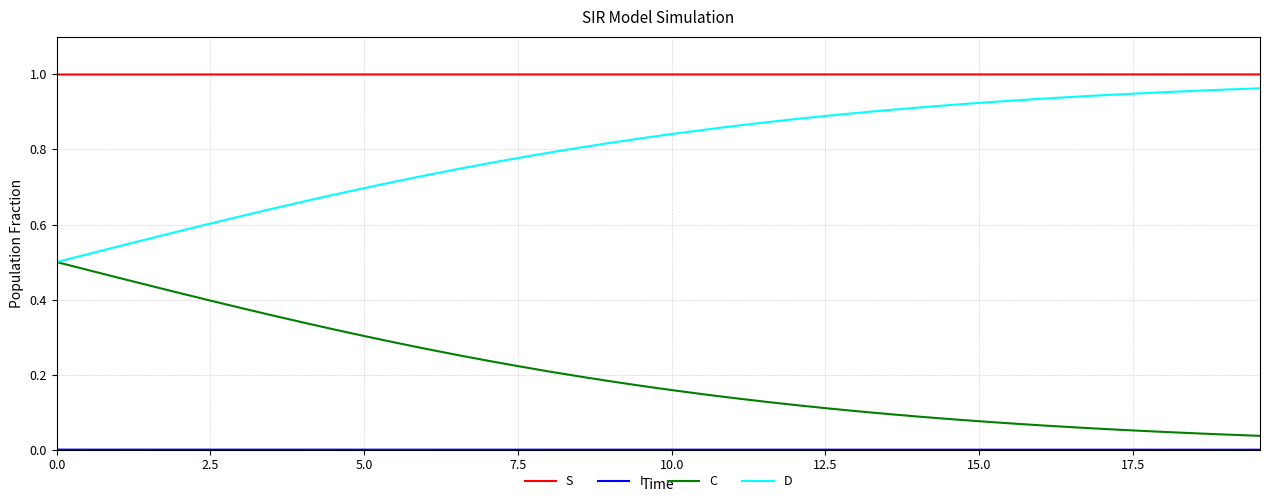

Which series has the largest total across all categories?

S